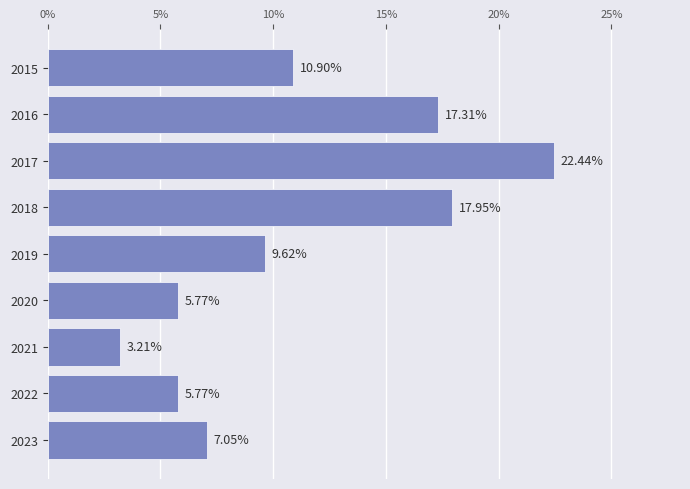

Are the bars grouped side by side (vs. stacked)?

No